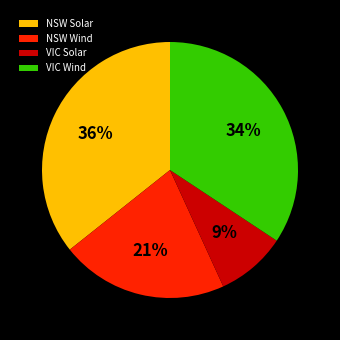

What percentage is the VIC Solar slice, to the nearest percent?

9%